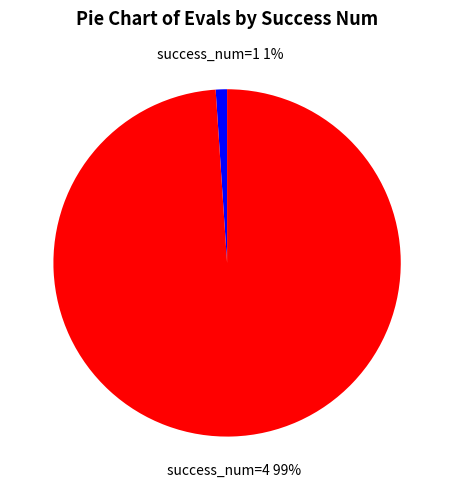

Combined, do success_num=1 and success_num=4 account for over 50%?

Yes